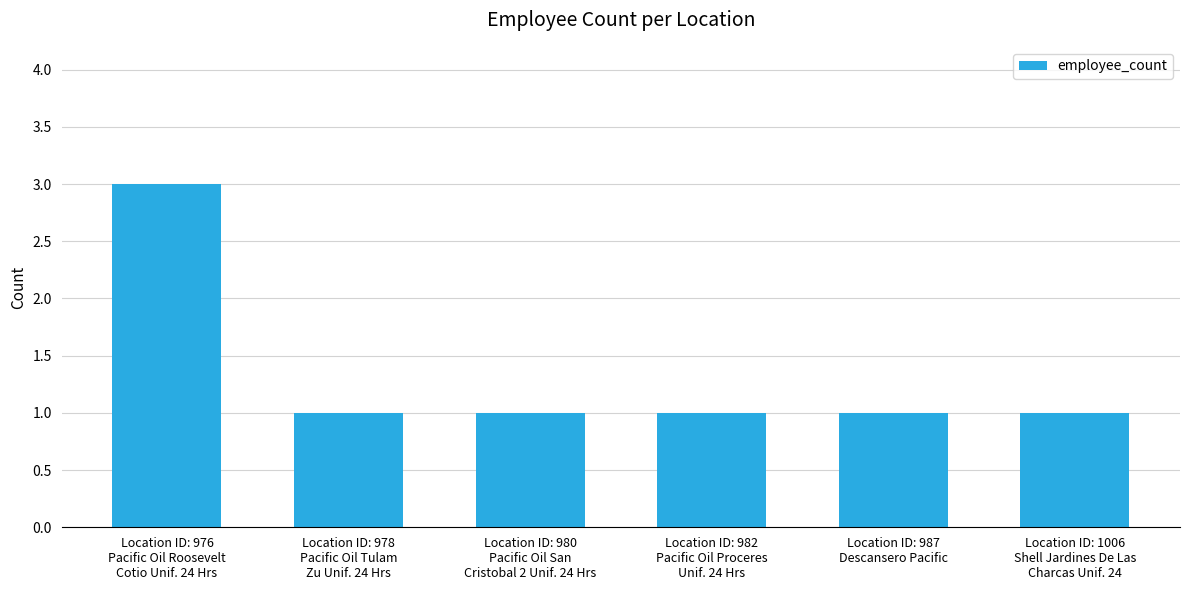

What is the smallest value displayed?

1